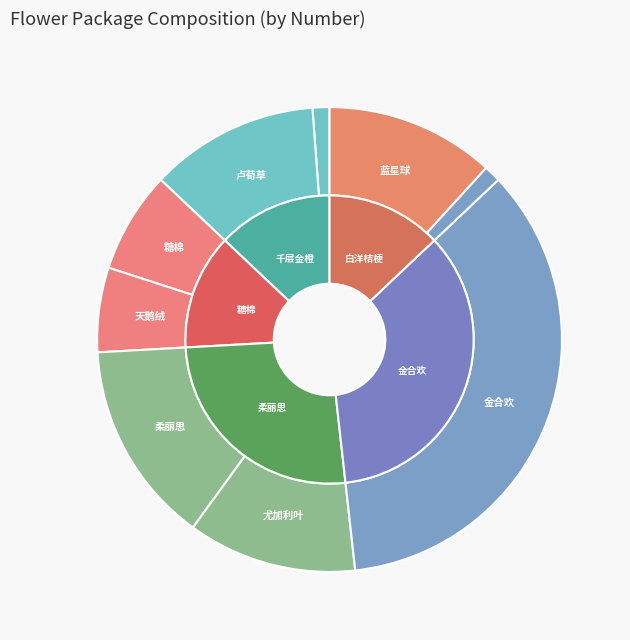

How many slices are in this pie chart?

9